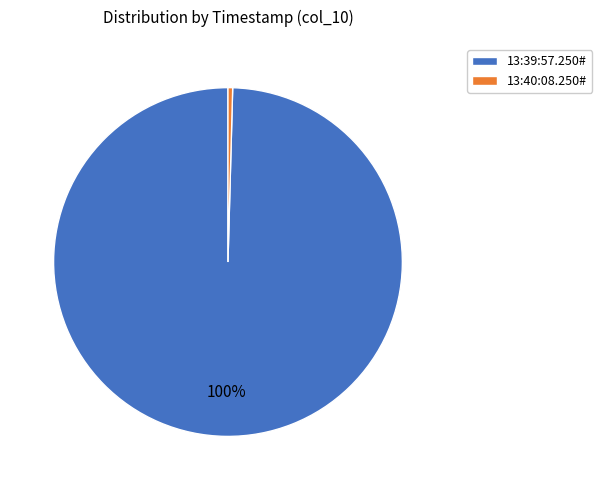

Which slice is the smallest?

13:40:08.250#